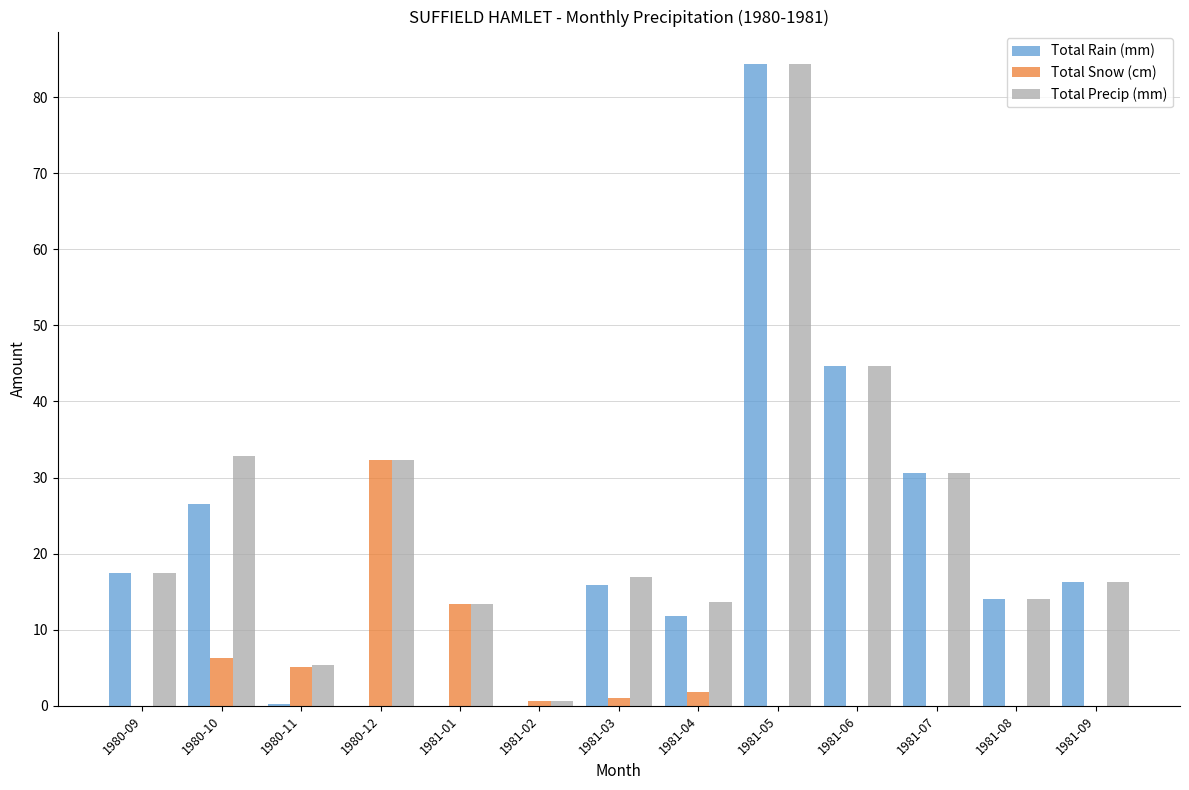

True or false: Total Precip (mm) has a value of 14.1 at 1981-08.

True